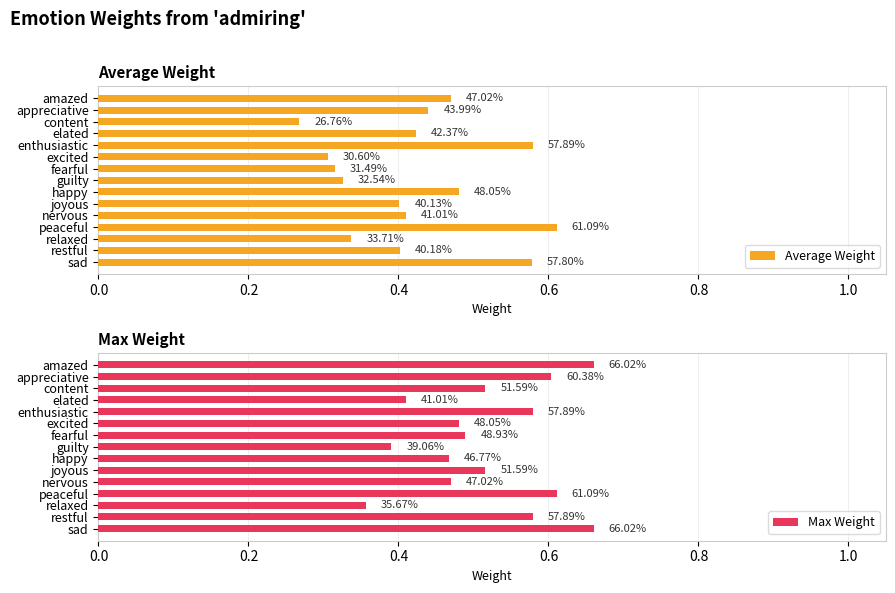

What are all the series names shown in the legend?

Average Weight, Max Weight